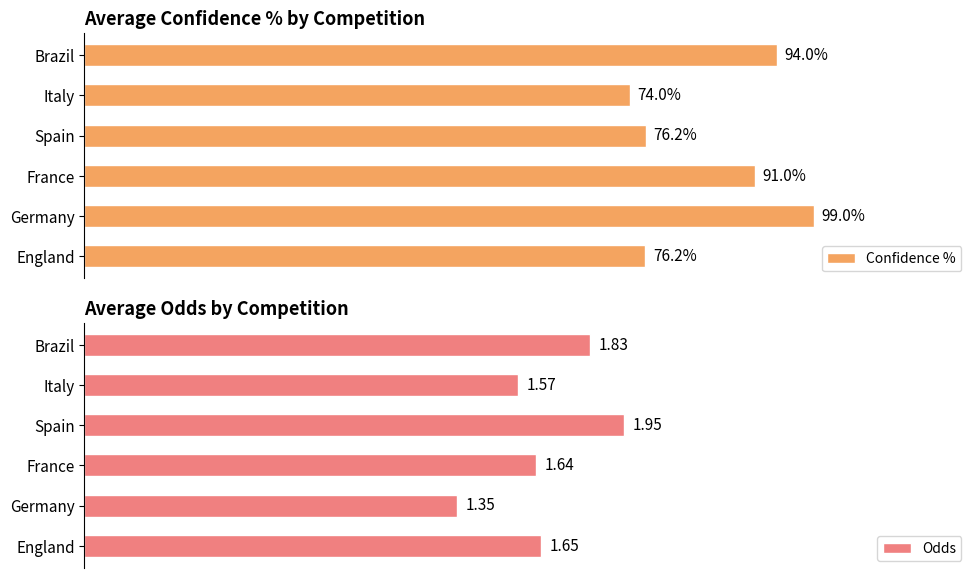

How many data points in Confidence % are less than 91?

3